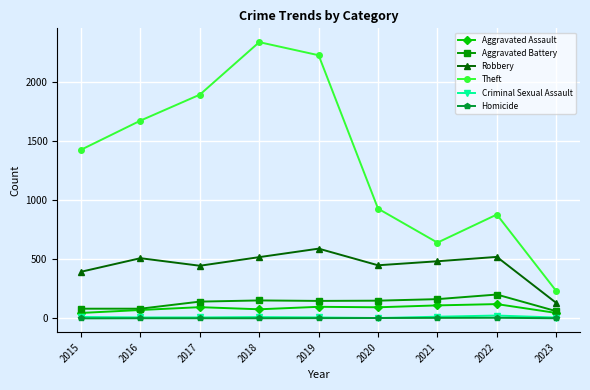

What is the sum of all Robbery values?

4047